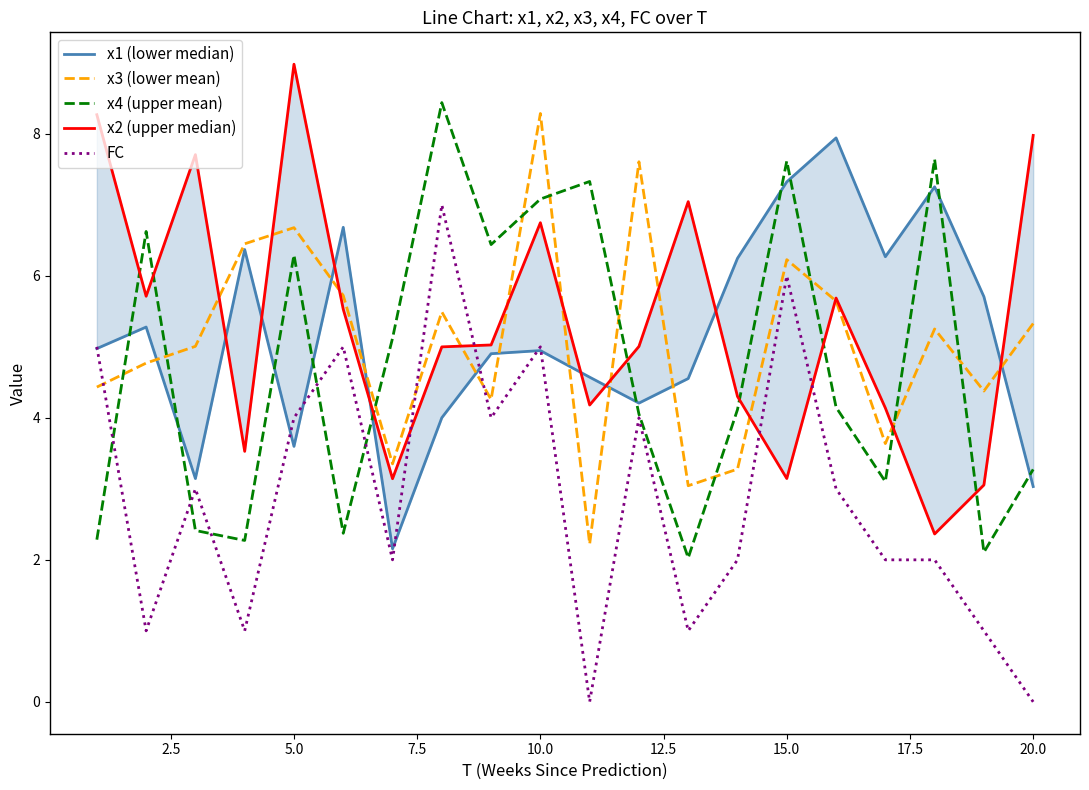

True or false: FC has a value of 4.0 at 5.0.

True